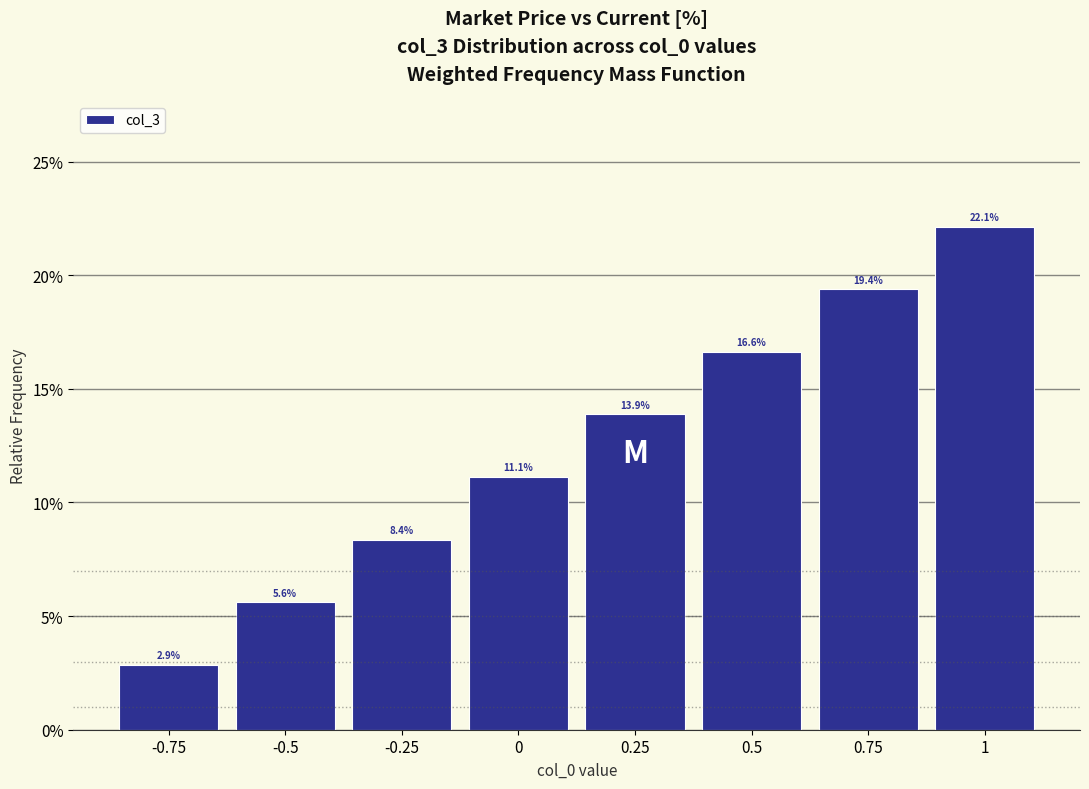

Are the bars horizontal?

No